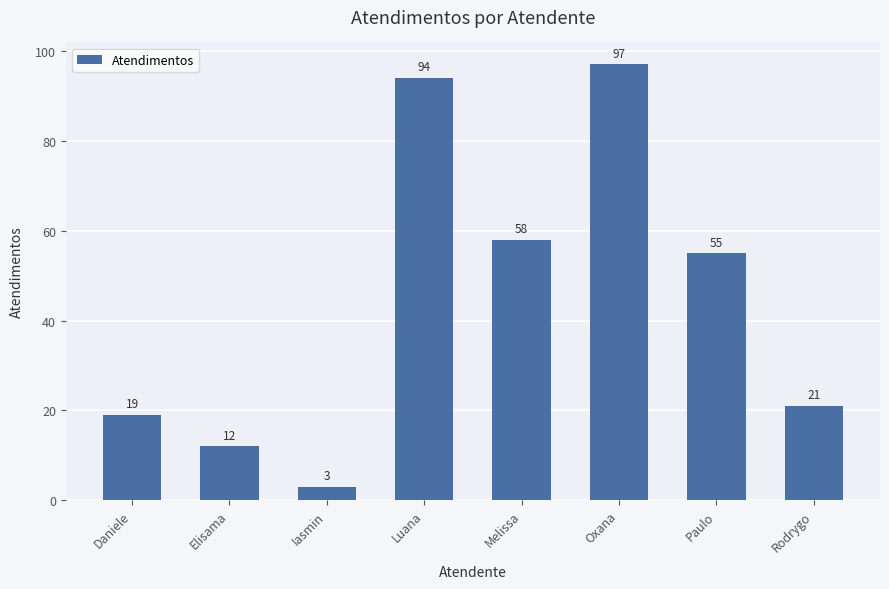

Which has a higher value, Oxana or Luana?

Oxana